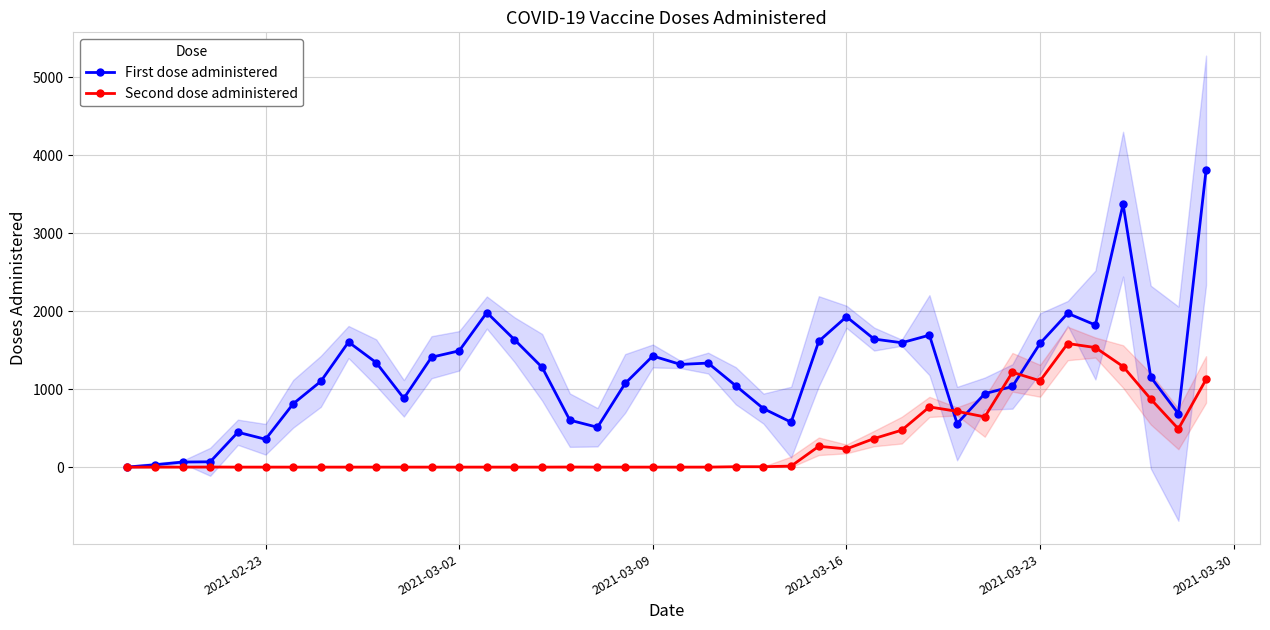

True or false: Second dose administered has more than 1 points higher than both neighbors.

True